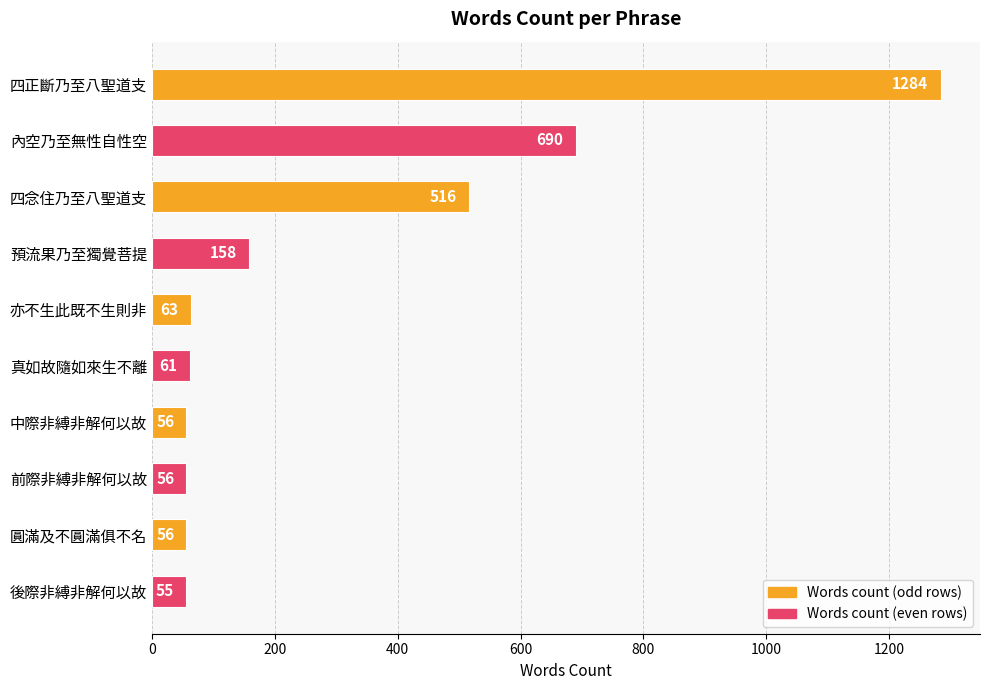

Is it true that the value at 預流果乃至獨覺菩提 is 158?

True